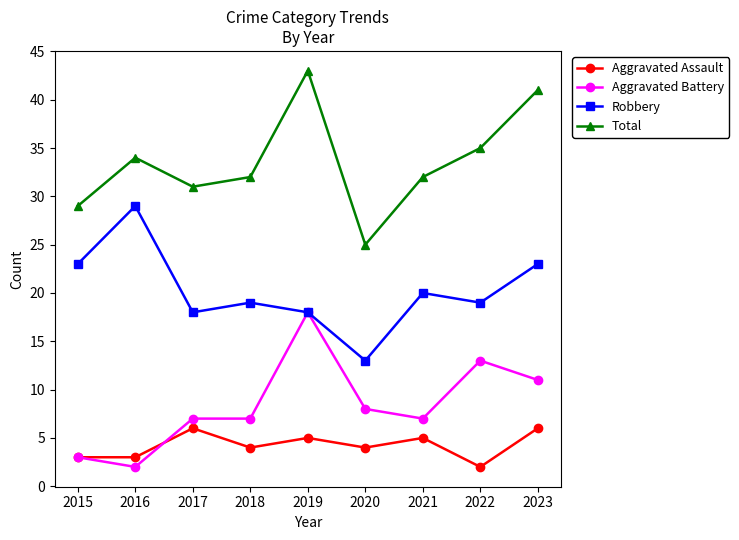

How many interior local peaks does the Aggravated Assault series have?

3